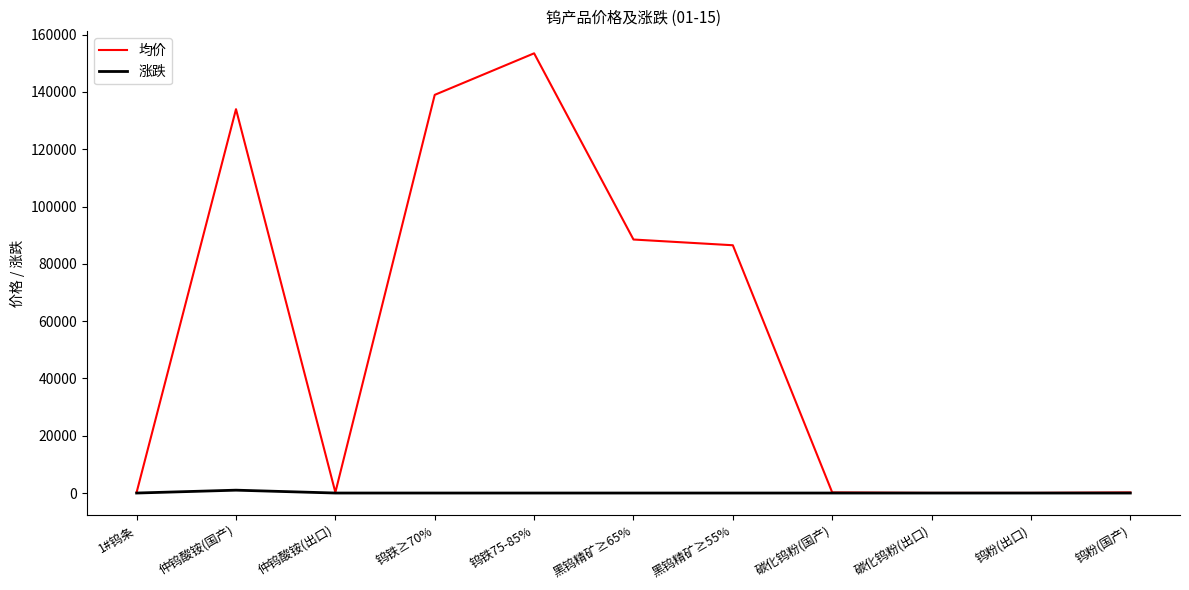

Is this an area chart (filled region under the line)?

No